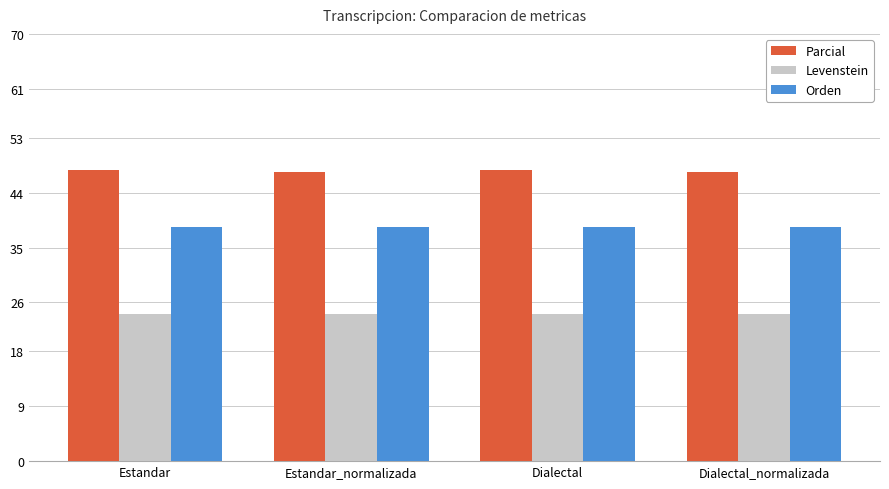

True or false: Levenstein has a value of 24.1 at Estandar_normalizada.

True